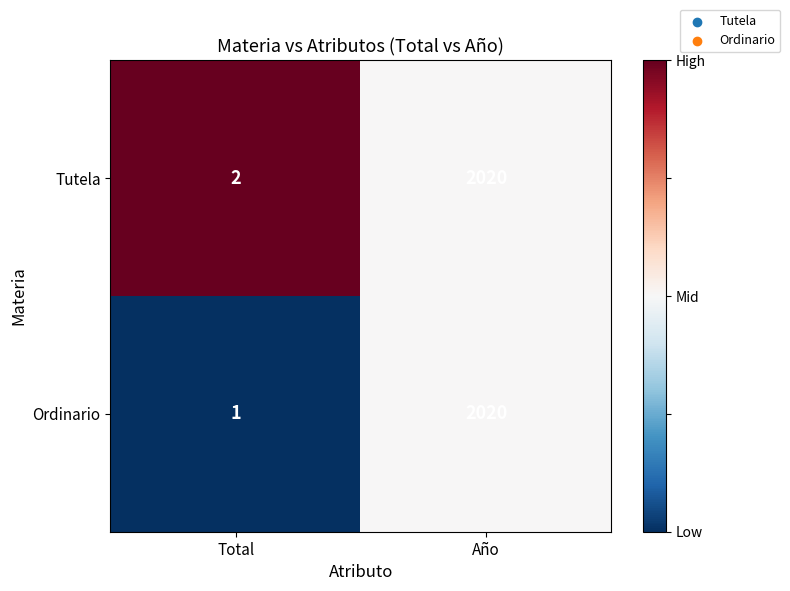

Is the value of Ordinario at Total greater than the value of Tutela at Año?

No